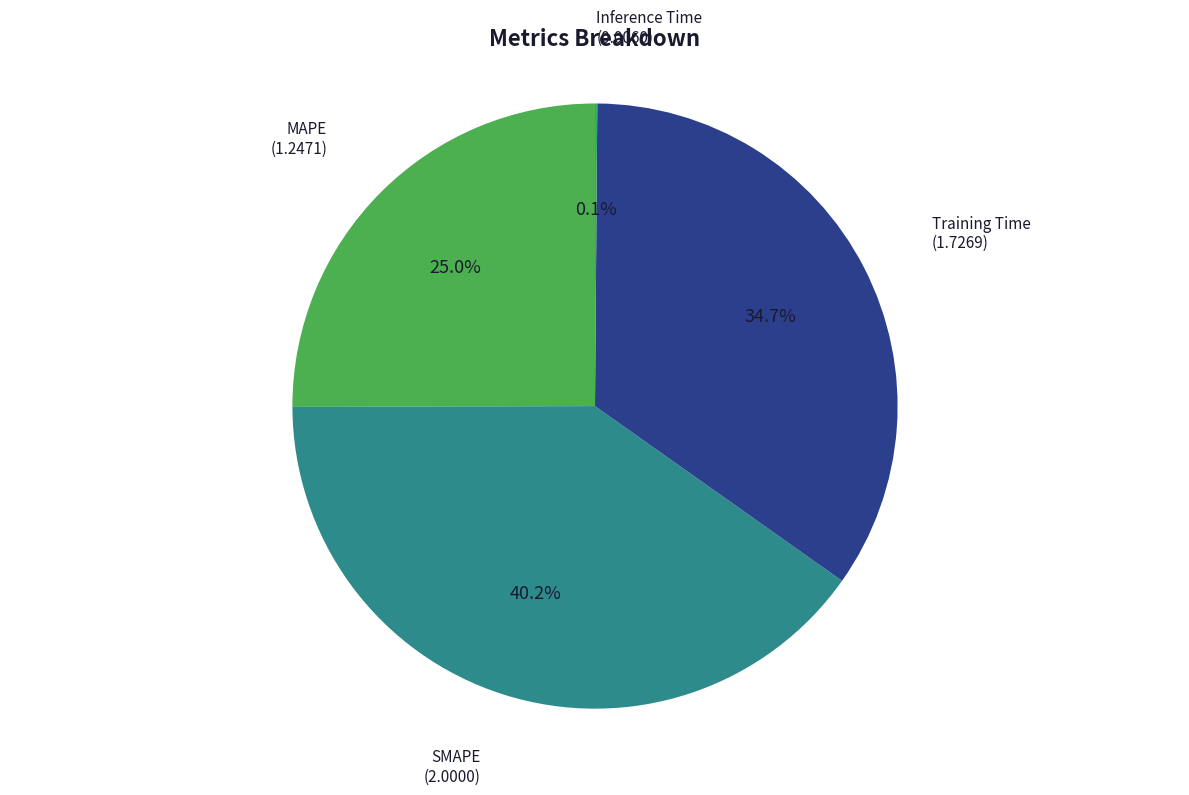

Approximately how many times larger is the value at MAPE compared to SMAPE?

0.6